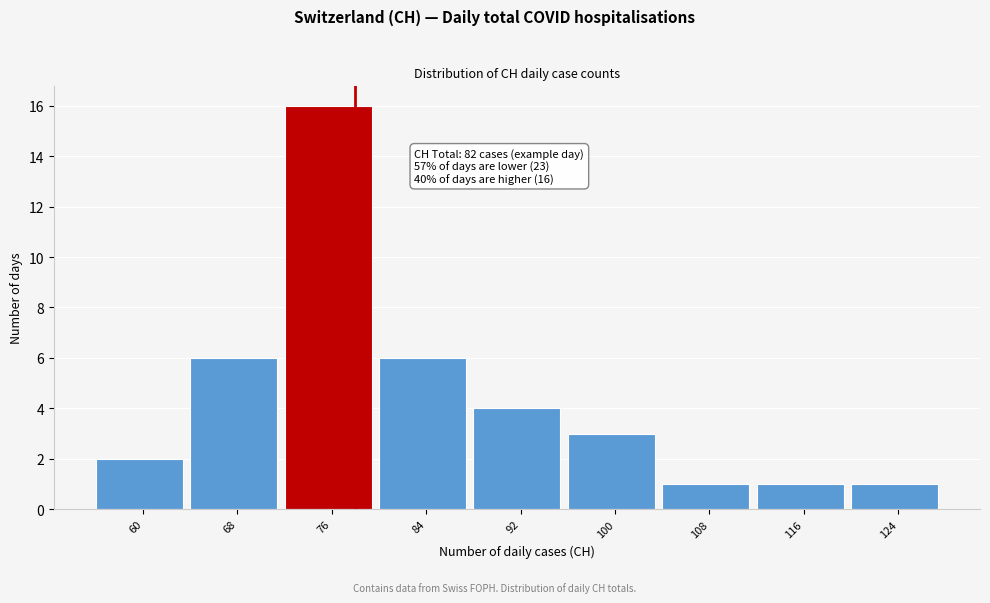

Reading right to left, transcribe all the data shown in this chart.

1	1	1	3	4	6	16	6	2